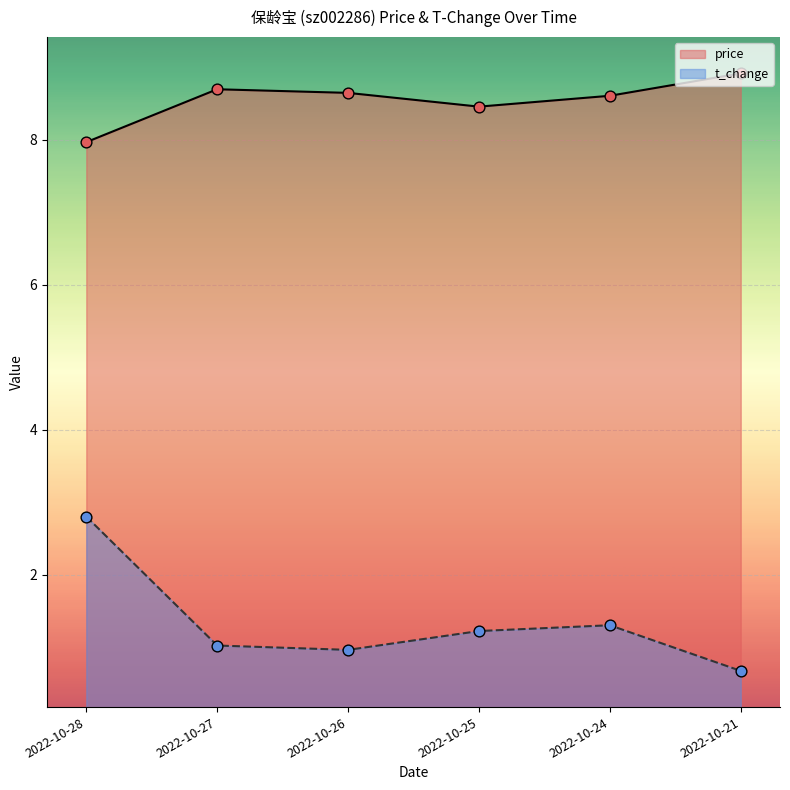

Which series has the widest spread of Y values?

t_change